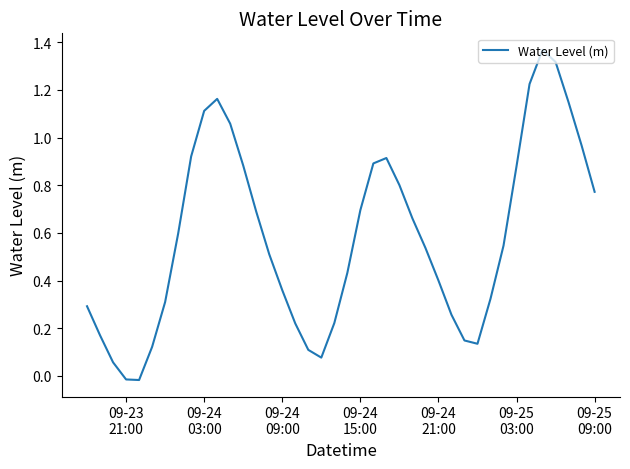

What is the value of the 22nd point from the left?

0.7